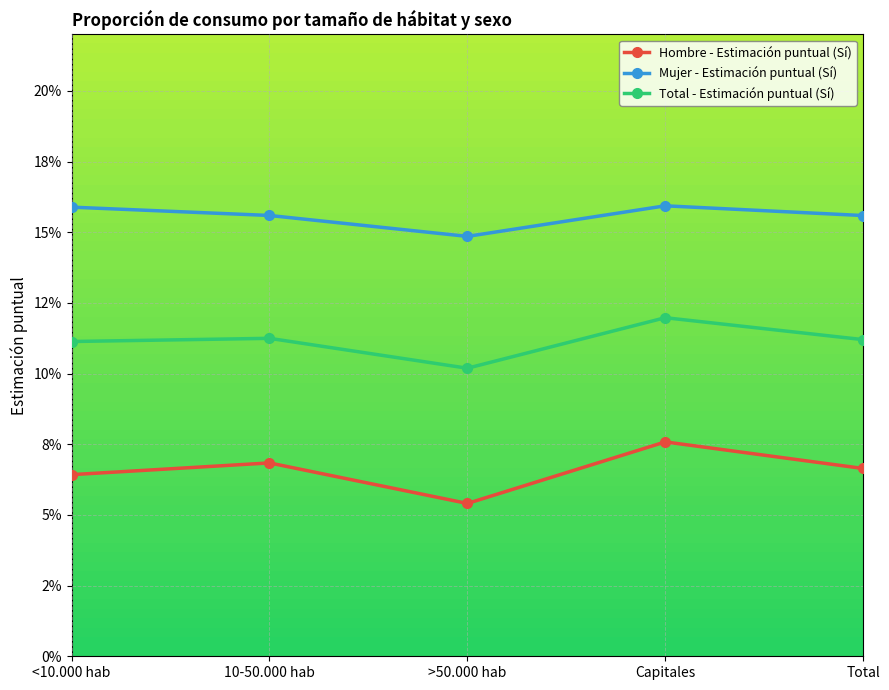

At which category is the sum across all series the highest?

Capitales